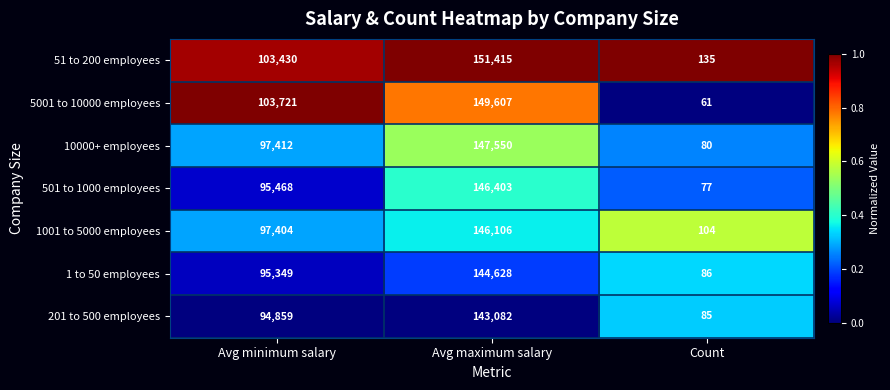

Which series has the largest range (max minus min)?

51 to 200 employees